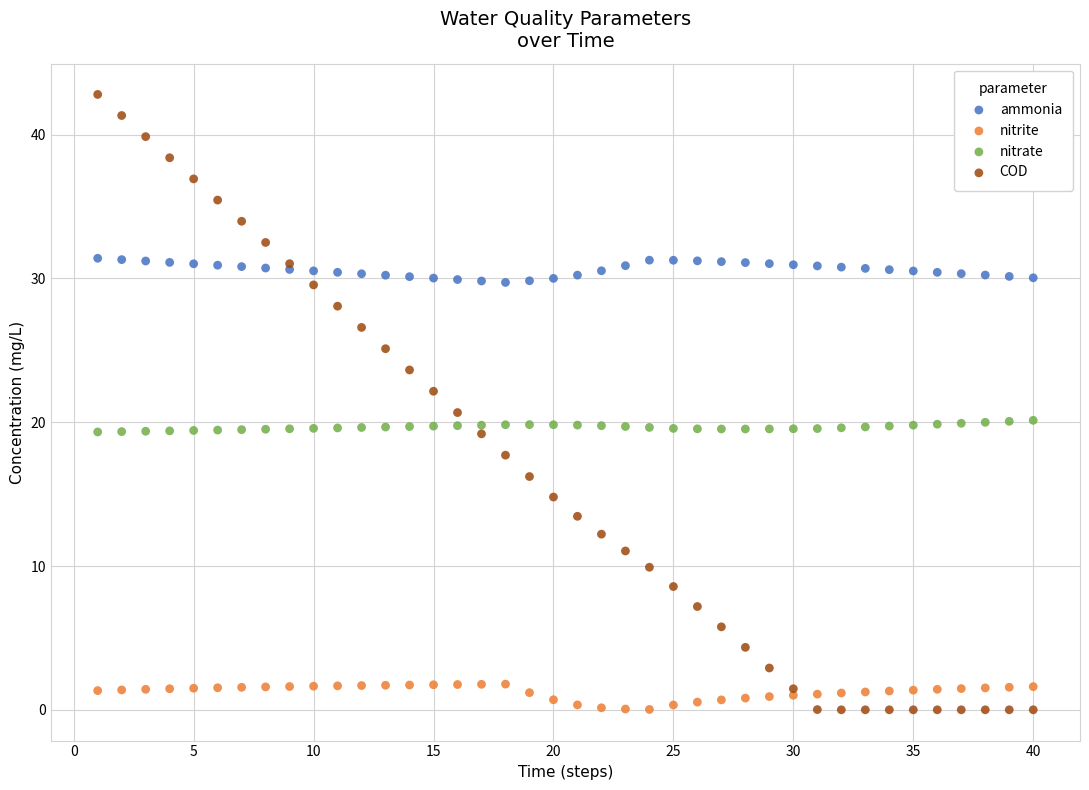

What is the X range (max minus min) for the scatter plot?

39.0